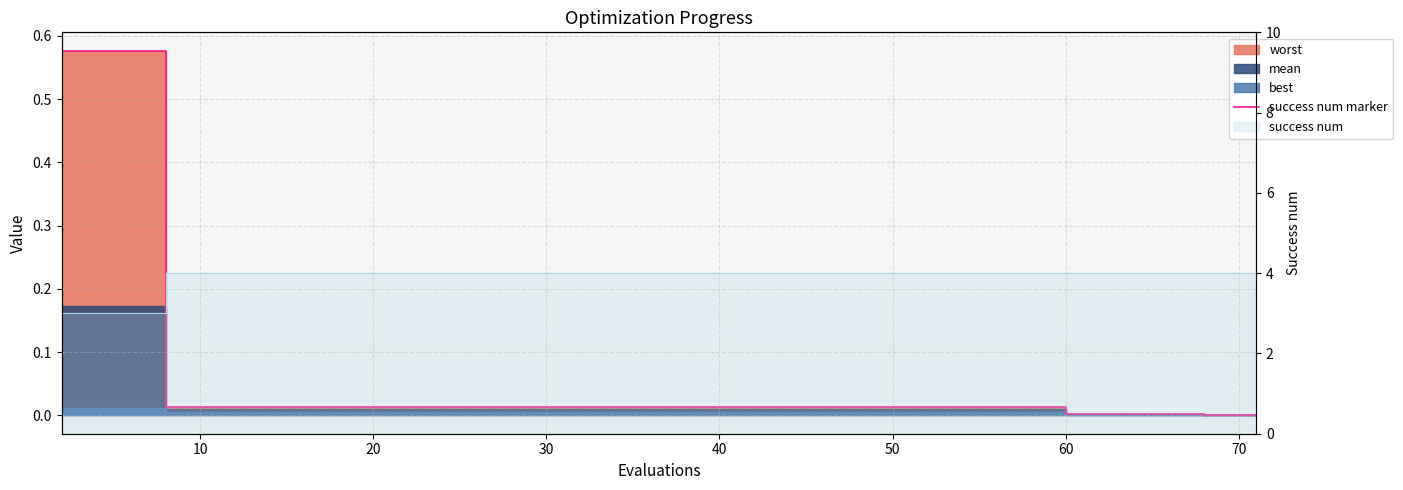

What is the difference between the second highest and minimum values?

0.6